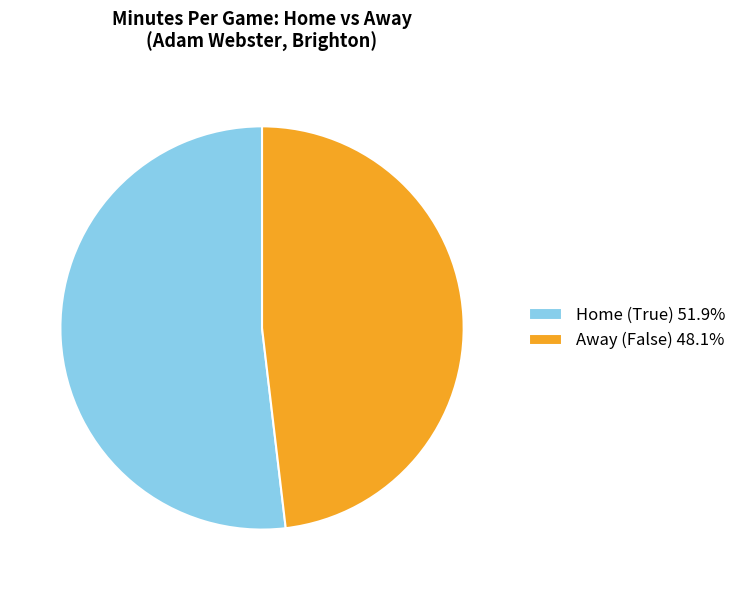

Does any single category account for the majority?

Yes